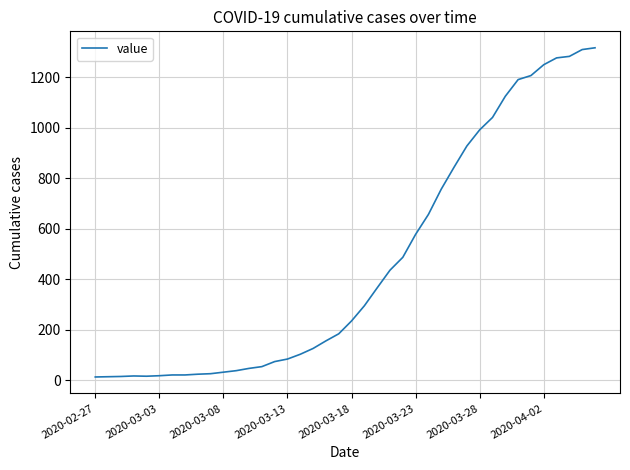

What is the difference between the maximum and minimum values?

1304